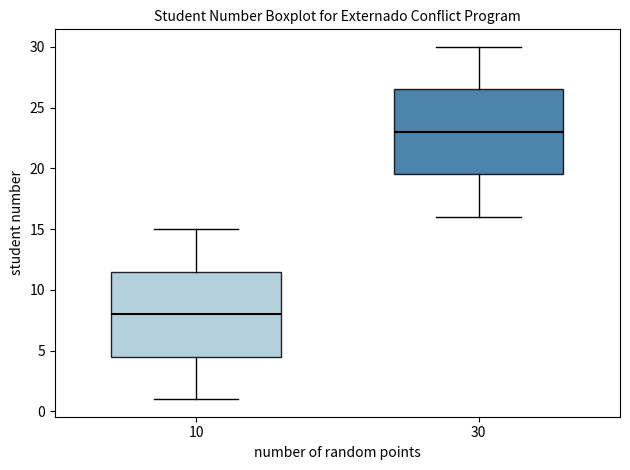

Which box has the highest median line?

30